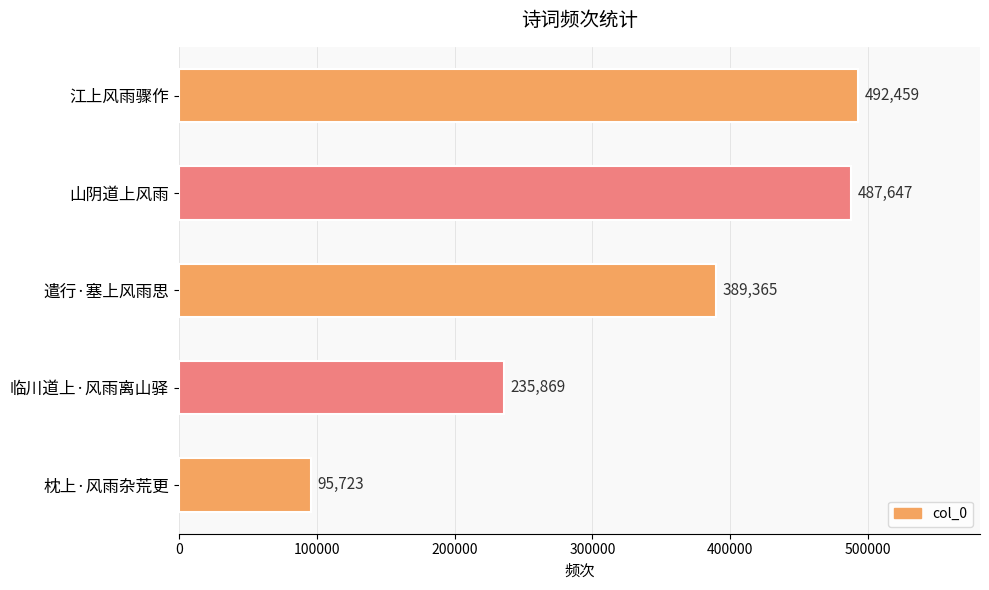

What is the sum of all values?

1701063